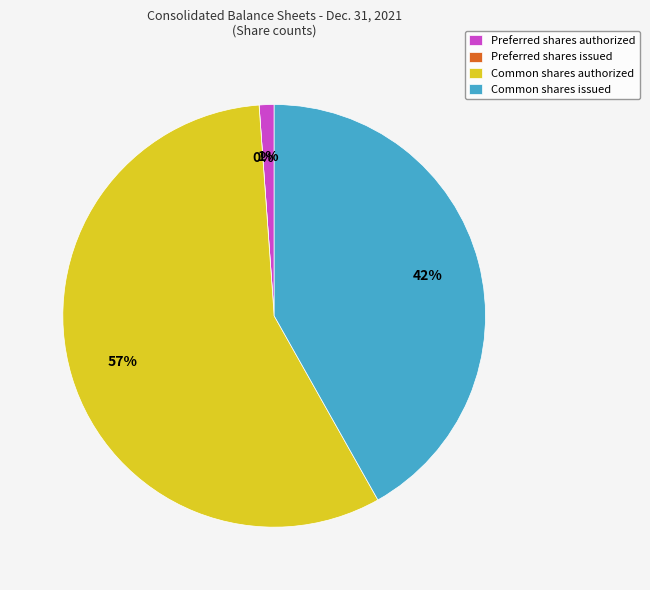

Rank the categories by value from highest to lowest.

Common shares authorized, Common shares issued, Preferred shares authorized, Preferred shares issued